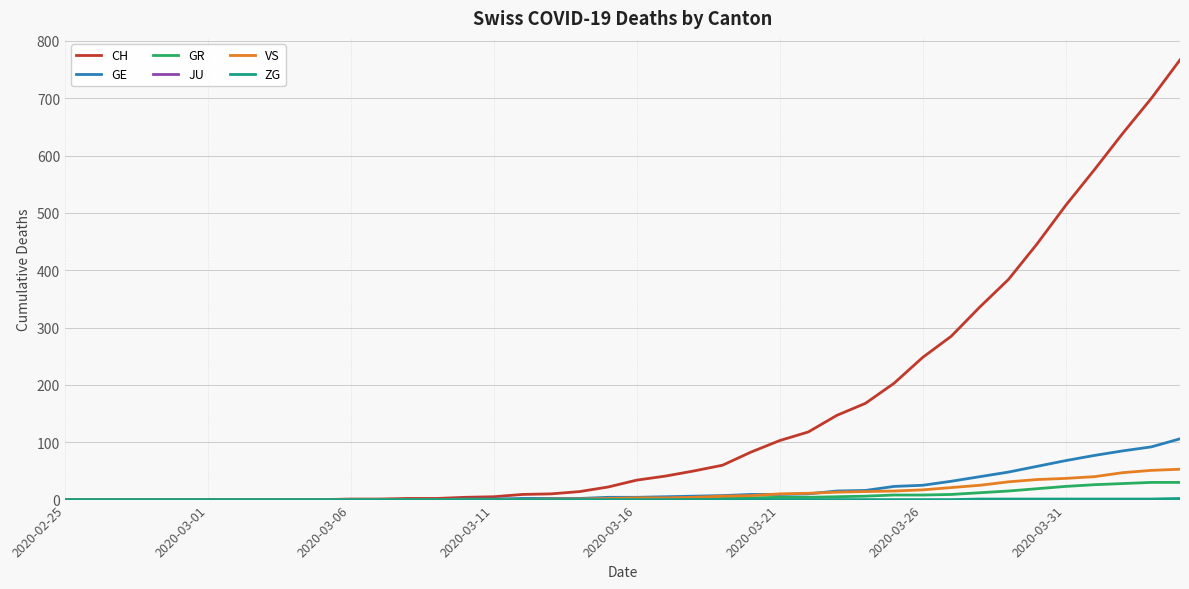

Which series has the widest spread of values?

CH